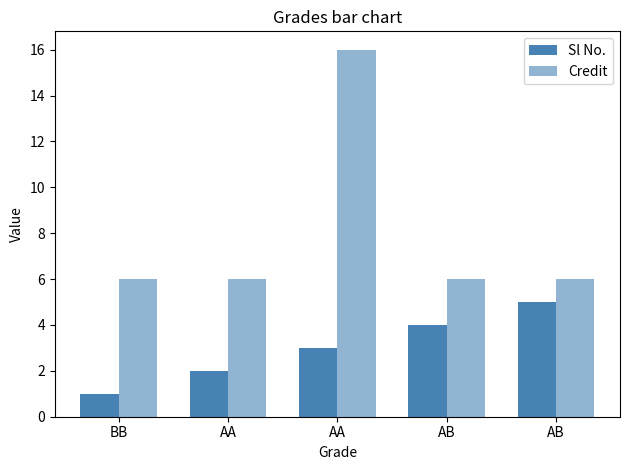

How many categories are shown in the chart?

5